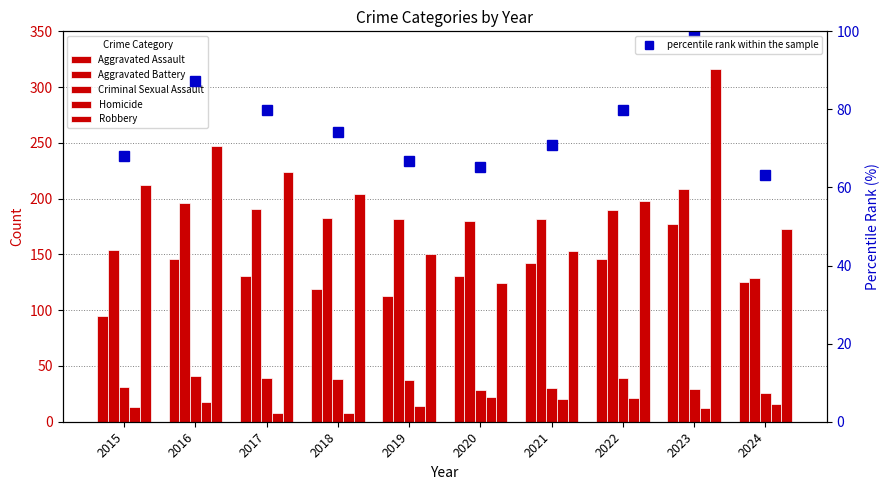

Is it true that Criminal Sexual Assault equals 39 at 2017?

True